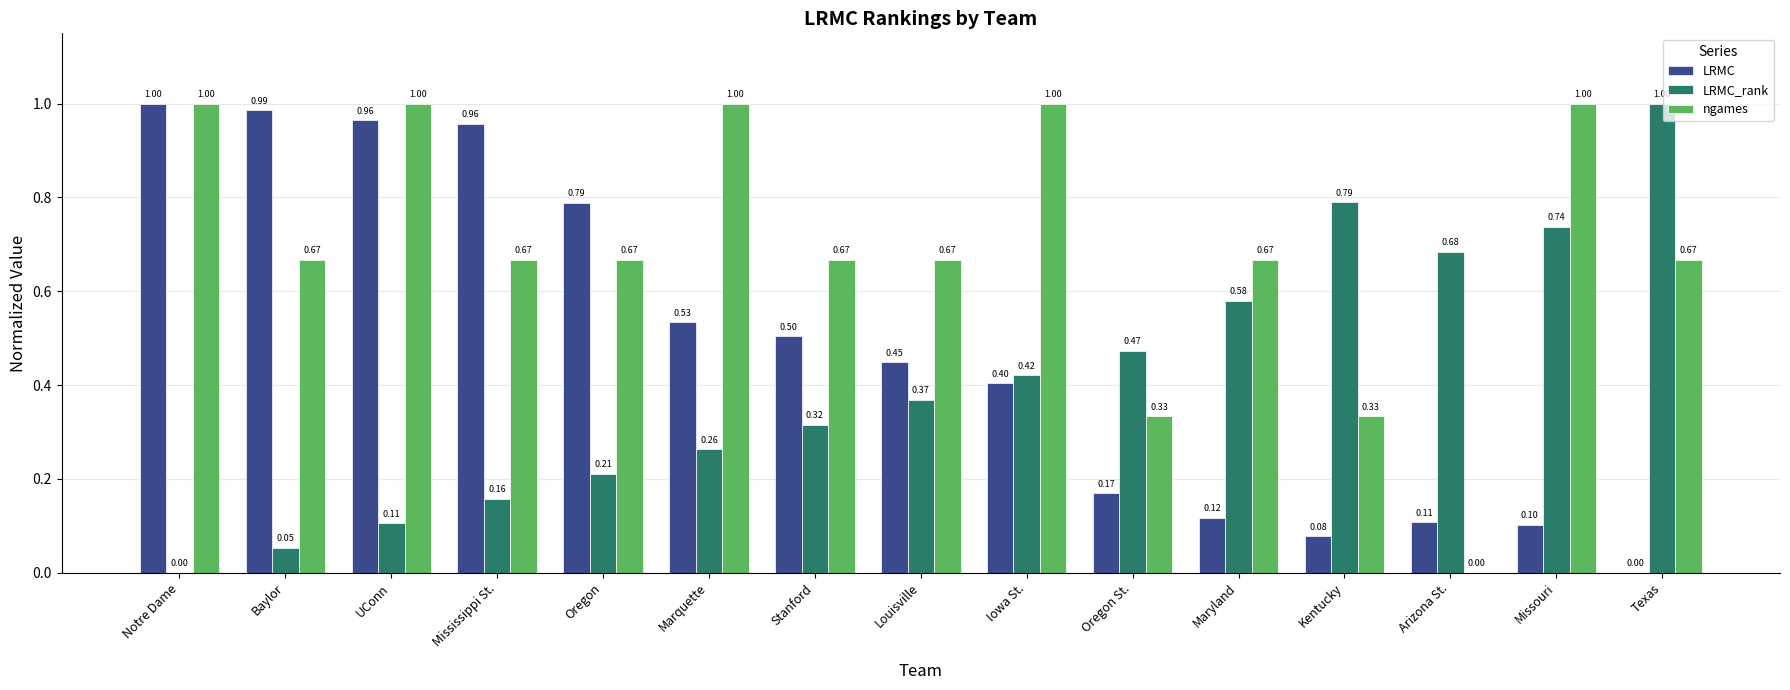

Between Oregon and Missouri, which series saw the biggest shift?

LRMC